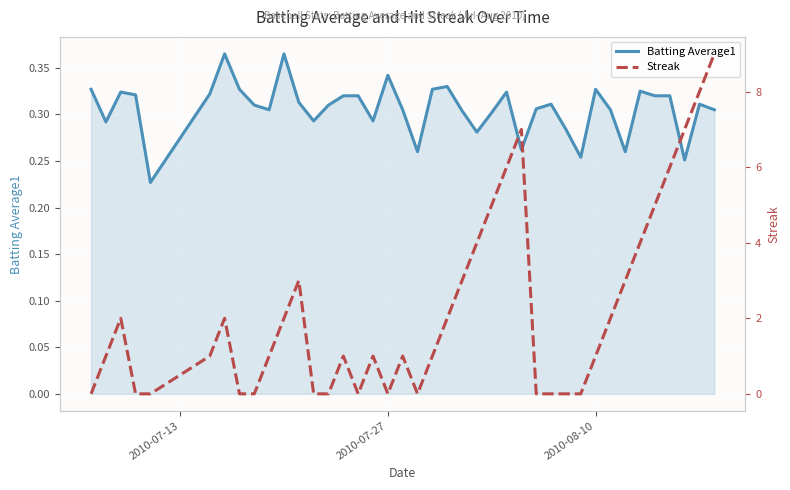

The Streak series shows 5.3 at 33. True or false?

False